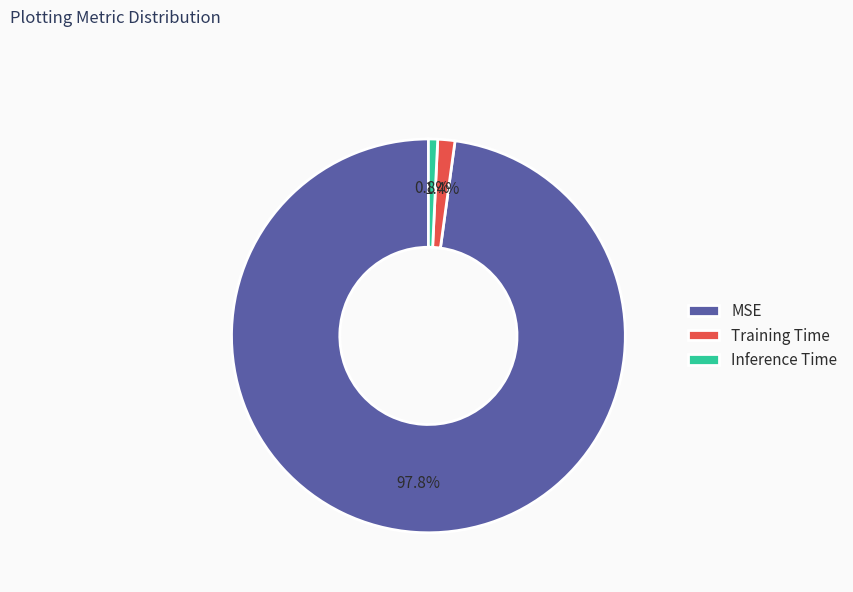

True or false: Training Time accounts for 1% of the total.

True